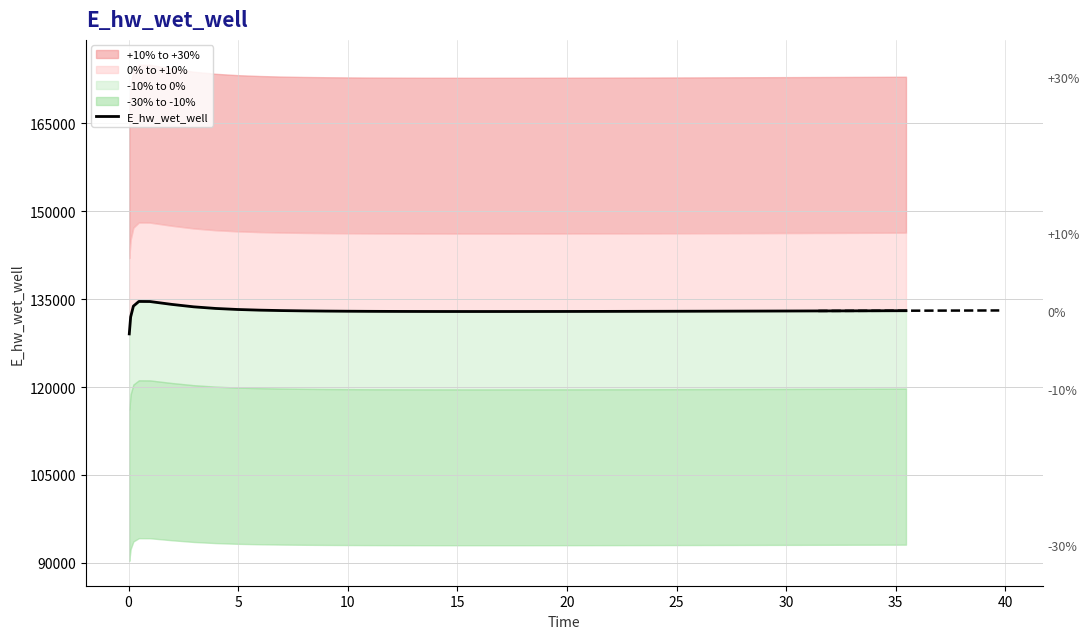

What is the value of the 19th point from the left?

132880.0